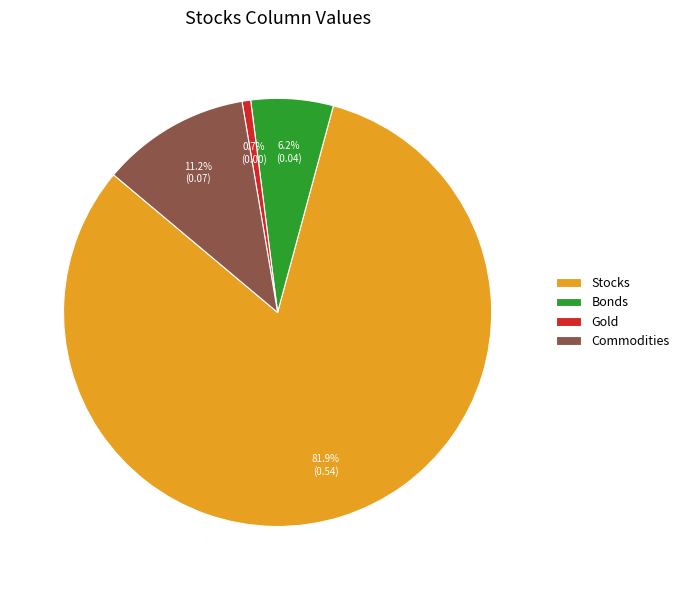

Does Stocks represent more than half of the total?

Yes